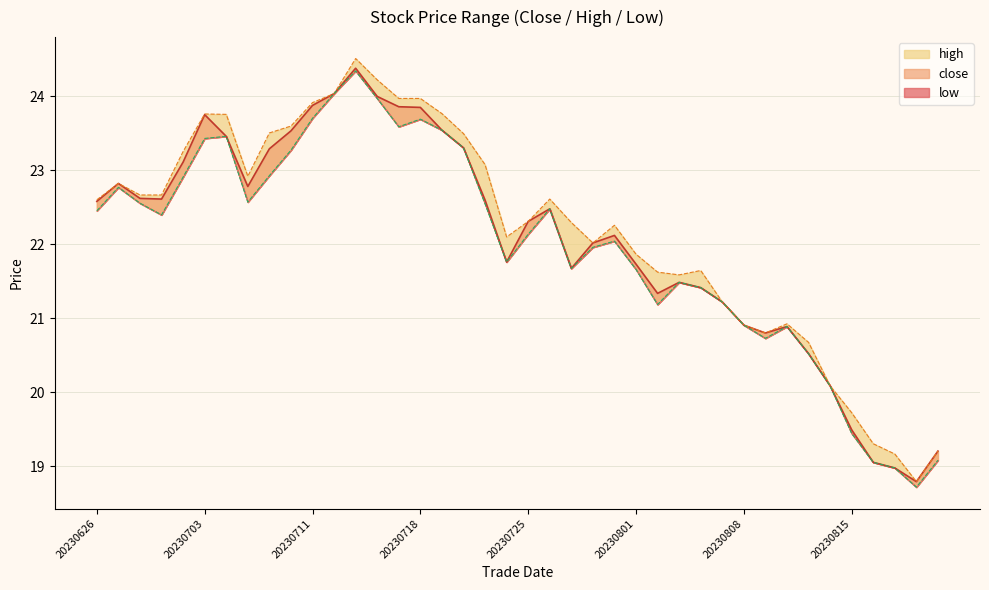

How many interior local valleys does the close_line series have?

7